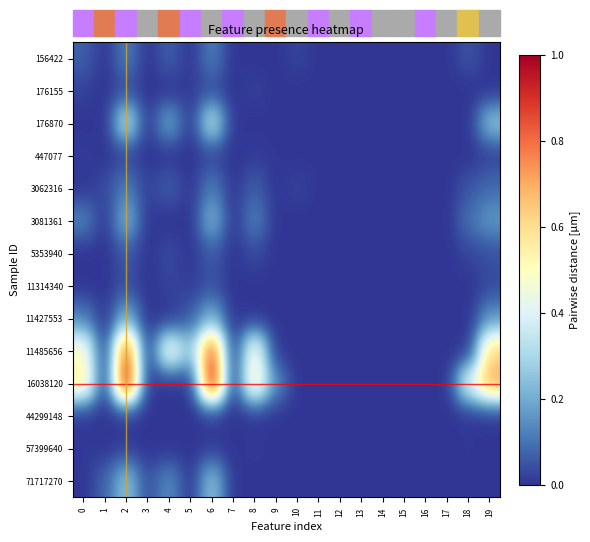

Reading right to left, transcribe all the data shown in this chart.

156422: 19=0.0	18=0.1	17=0.0	16=0.0	15=0.0	14=0.0	13=0.0	12=0.0	11=0.0	10=0.0	9=0.0	8=0.0	7=0.0	6=0.1	5=0.0	4=0.1	3=0.0	2=0.1	1=0.0	0=0.1
176155: 19=0.0	18=0.0	17=0.0	16=0.0	15=0.0	14=0.0	13=0.0	12=0.0	11=0.0	10=0.0	9=0.0	8=0.0	7=0.0	6=0.0	5=0.0	4=0.0	3=0.0	2=0.0	1=0.0	0=0.0
176870: 19=0.3	18=0.0	17=0.0	16=0.0	15=0.0	14=0.0	13=0.0	12=0.0	11=0.0	10=0.0	9=0.0	8=0.0	7=0.0	6=0.4	5=0.0	4=0.2	3=0.0	2=0.4	1=0.0	0=0.0
447077: 19=0.0	18=0.0	17=0.0	16=0.0	15=0.0	14=0.0	13=0.0	12=0.0	11=0.0	10=0.0	9=0.0	8=0.0	7=0.0	6=0.0	5=0.0	4=0.0	3=0.0	2=0.0	1=0.0	0=0.0
3062316: 19=0.1	18=0.1	17=0.0	16=0.0	15=0.0	14=0.0	13=0.0	12=0.0	11=0.0	10=0.0	9=0.0	8=0.1	7=0.0	6=0.1	5=0.0	4=0.1	3=0.0	2=0.1	1=0.0	0=0.0
3081361: 19=0.2	18=0.1	17=0.0	16=0.0	15=0.0	14=0.0	13=0.0	12=0.0	11=0.0	10=0.0	9=0.0	8=0.1	7=0.0	6=0.2	5=0.0	4=0.0	3=0.0	2=0.2	1=0.0	0=0.1
5353940: 19=0.0	18=0.0	17=0.0	16=0.0	15=0.0	14=0.0	13=0.0	12=0.0	11=0.0	10=0.0	9=0.0	8=0.0	7=0.0	6=0.1	5=0.0	4=0.0	3=0.0	2=0.1	1=0.0	0=0.0
11314340: 19=0.0	18=0.0	17=0.0	16=0.0	15=0.0	14=0.0	13=0.0	12=0.0	11=0.0	10=0.0	9=0.0	8=0.0	7=0.0	6=0.0	5=0.0	4=0.0	3=0.0	2=0.0	1=0.0	0=0.0
11427553: 19=0.2	18=0.0	17=0.0	16=0.0	15=0.0	14=0.0	13=0.0	12=0.0	11=0.0	10=0.0	9=0.0	8=0.0	7=0.0	6=0.2	5=0.1	4=0.0	3=0.0	2=0.2	1=0.0	0=0.1
11485656: 19=0.6	18=0.0	17=0.0	16=0.0	15=0.0	14=0.0	13=0.0	12=0.0	11=0.0	10=0.0	9=0.0	8=0.5	7=0.0	6=0.9	5=0.2	4=0.5	3=0.0	2=0.9	1=0.0	0=0.5
16038120: 19=0.7	18=0.4	17=0.0	16=0.0	15=0.0	14=0.0	13=0.0	12=0.0	11=0.0	10=0.0	9=0.1	8=0.6	7=0.0	6=1.0	5=0.0	4=0.0	3=0.0	2=1.0	1=0.0	0=0.6
44299148: 19=0.0	18=0.0	17=0.0	16=0.0	15=0.0	14=0.0	13=0.0	12=0.0	11=0.0	10=0.0	9=0.0	8=0.0	7=0.0	6=0.0	5=0.0	4=0.0	3=0.0	2=0.0	1=0.0	0=0.0
57399640: 19=0.0	18=0.0	17=0.0	16=0.0	15=0.0	14=0.0	13=0.0	12=0.0	11=0.0	10=0.0	9=0.0	8=0.0	7=0.0	6=0.0	5=0.0	4=0.0	3=0.0	2=0.0	1=0.0	0=0.0
71717270: 19=0.0	18=0.0	17=0.0	16=0.0	15=0.0	14=0.0	13=0.0	12=0.0	11=0.0	10=0.0	9=0.0	8=0.0	7=0.0	6=0.3	5=0.0	4=0.1	3=0.0	2=0.3	1=0.1	0=0.0